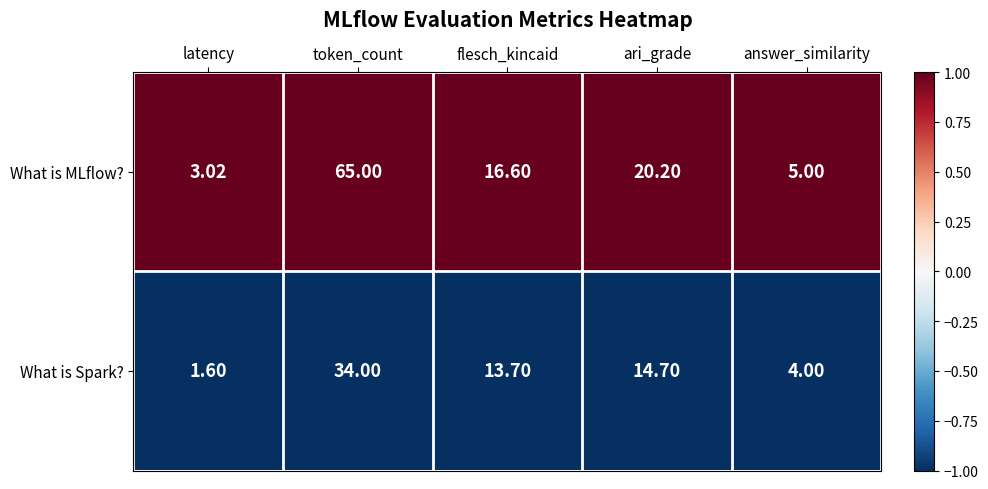

Which category has the lowest value across all series?

latency